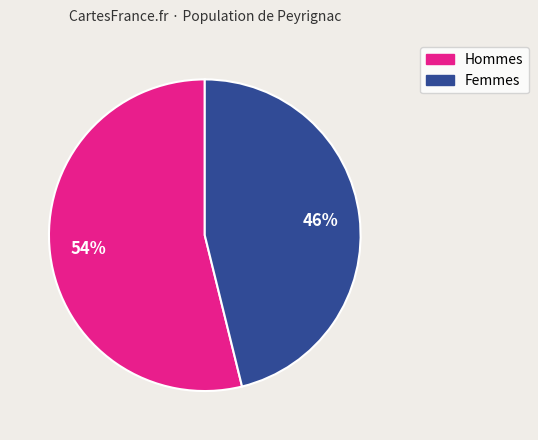

Rank the categories by value from highest to lowest.

Hommes, Femmes